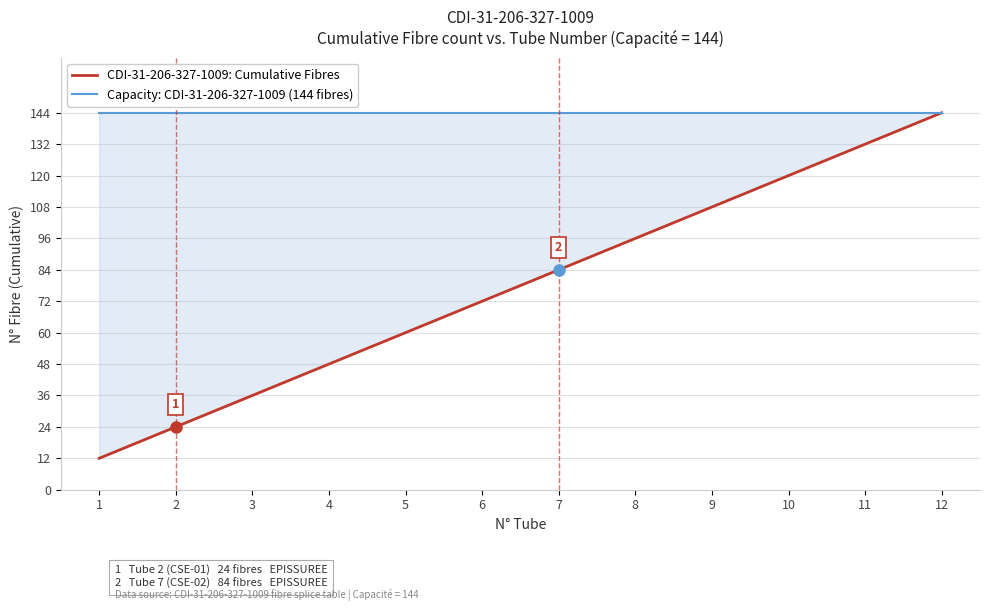

True or false: CDI-31-206-327-1009: Cumulative Fibres and Capacity: CDI-31-206-327-1009 (144 fibres) intersect in this chart.

False